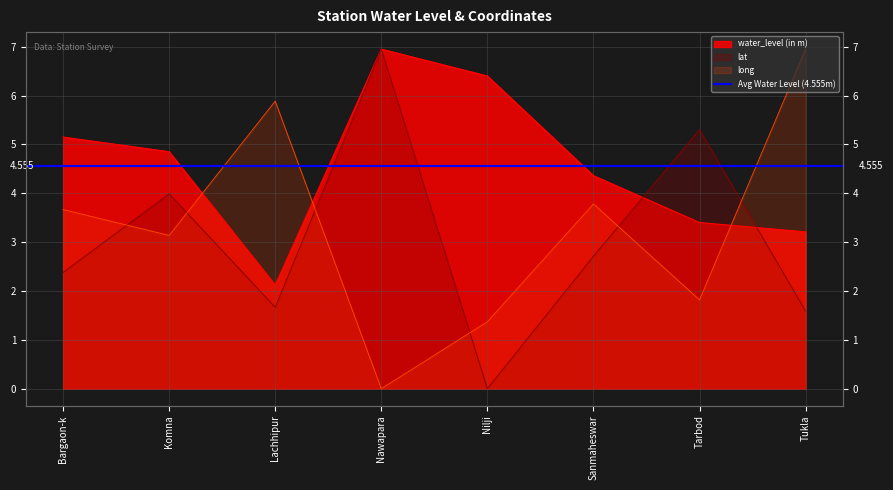

What are all the series names shown in the legend?

water_level (in m), lat, long